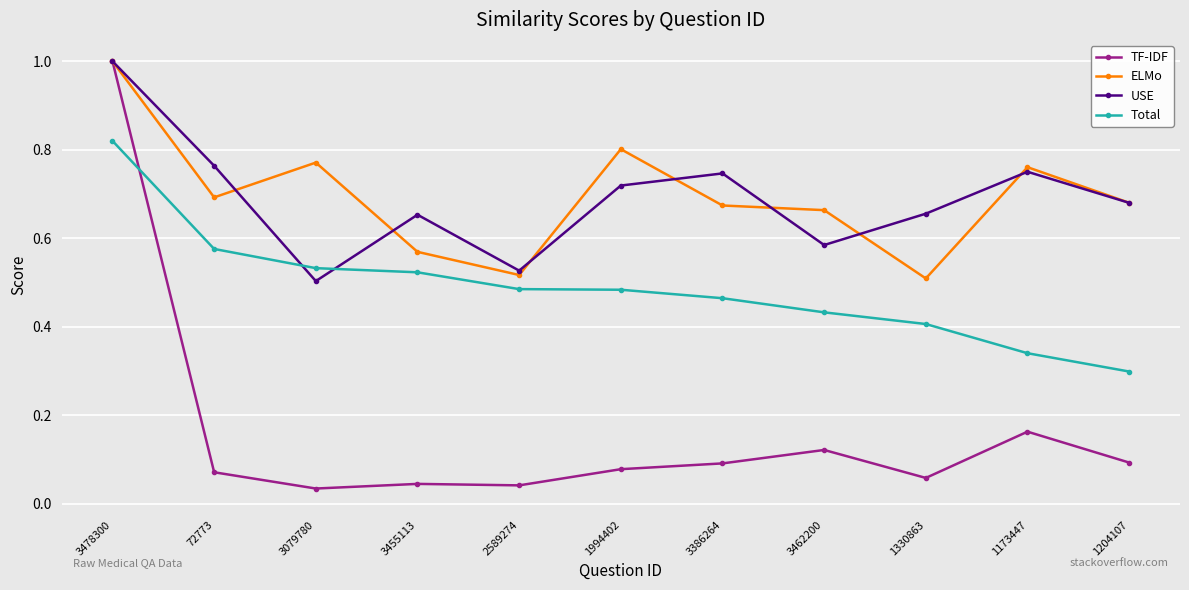

What position from the right is 3462200?

4